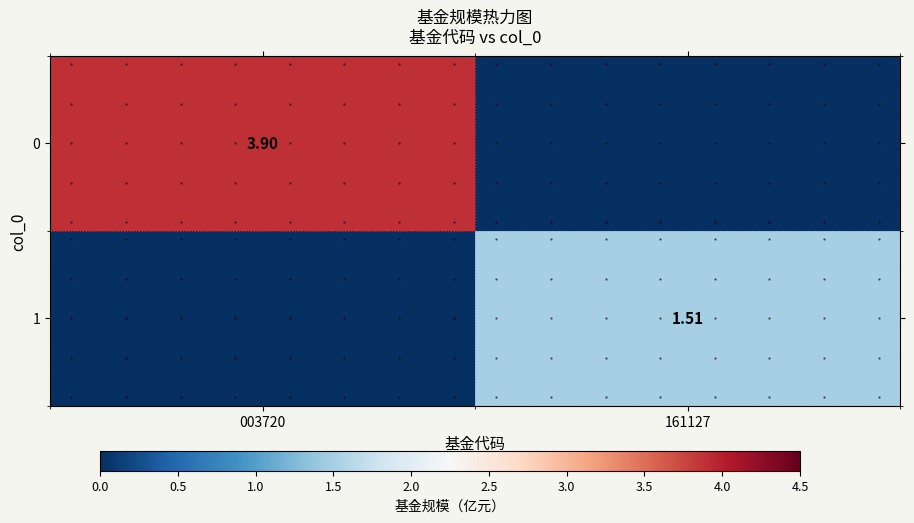

True or false: 1 has a value of 0.0 at 003720.

True